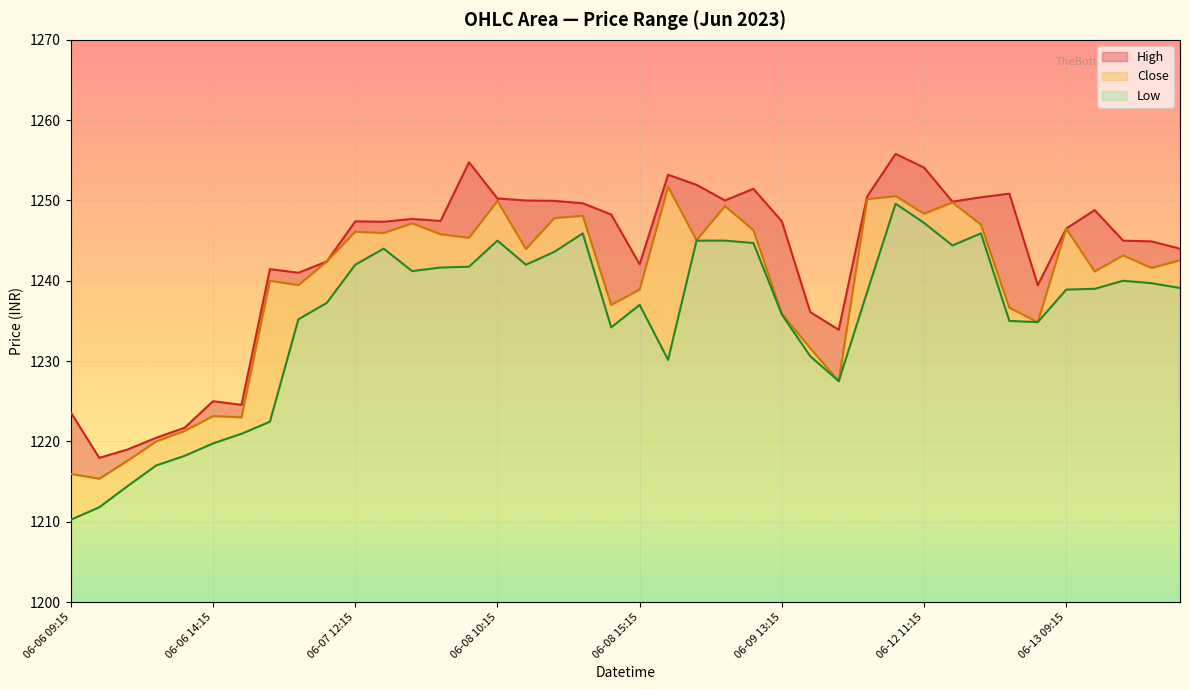

What is the sum of the Low values at 06-08 12:15 and 06-13 12:15?

2483.3